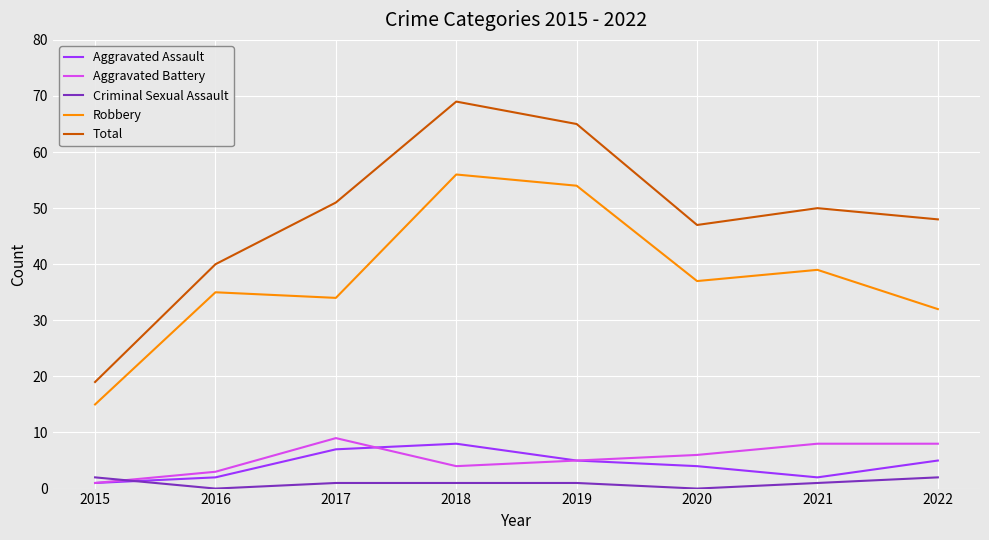

What is the lowest value of the Aggravated Assault series?

1